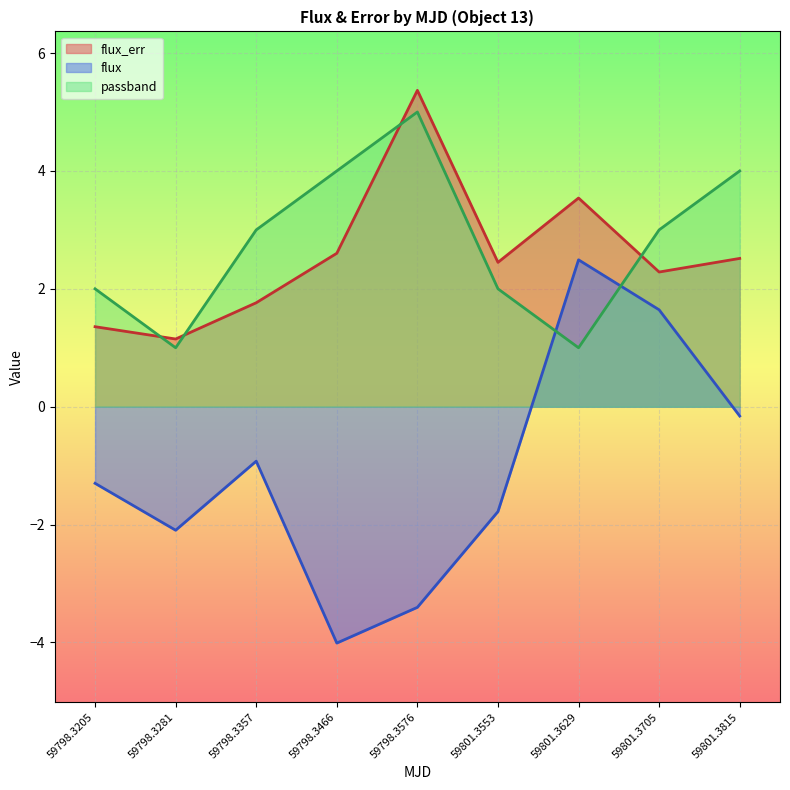

At which label does passband first exceed 3?

59798.3466